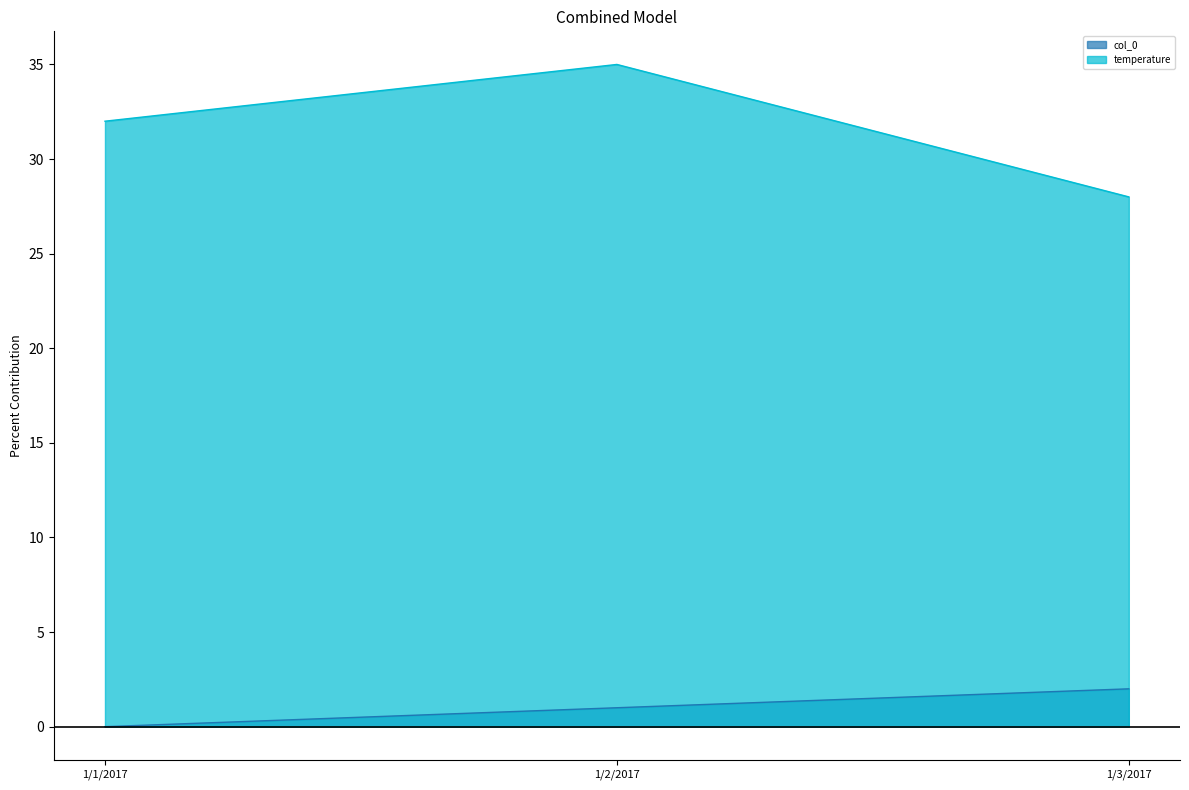

How many distinct data groups are displayed?

2